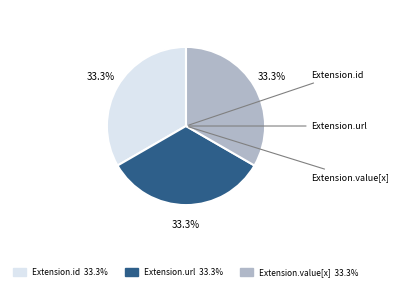

How many segments does this pie chart have?

3